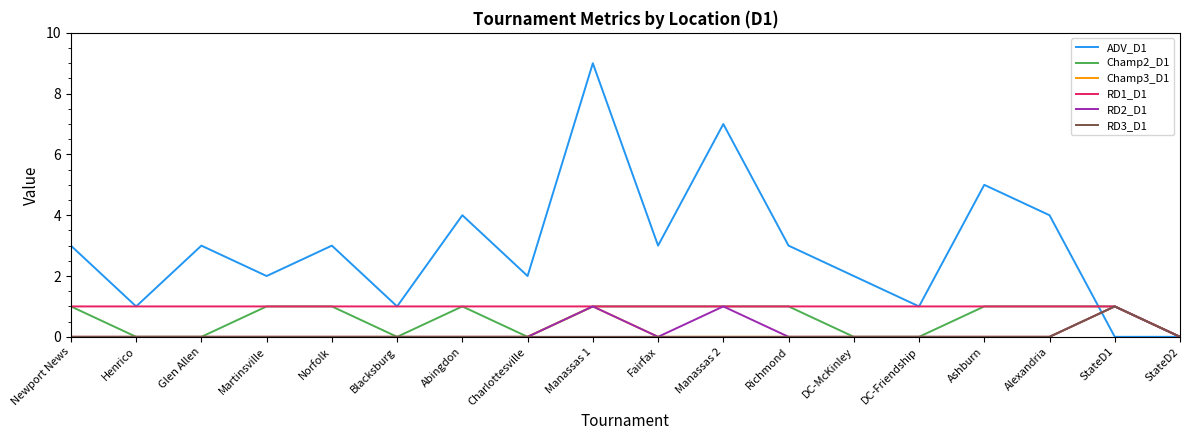

Which label corresponds to the largest value in the chart?

Manassas 1